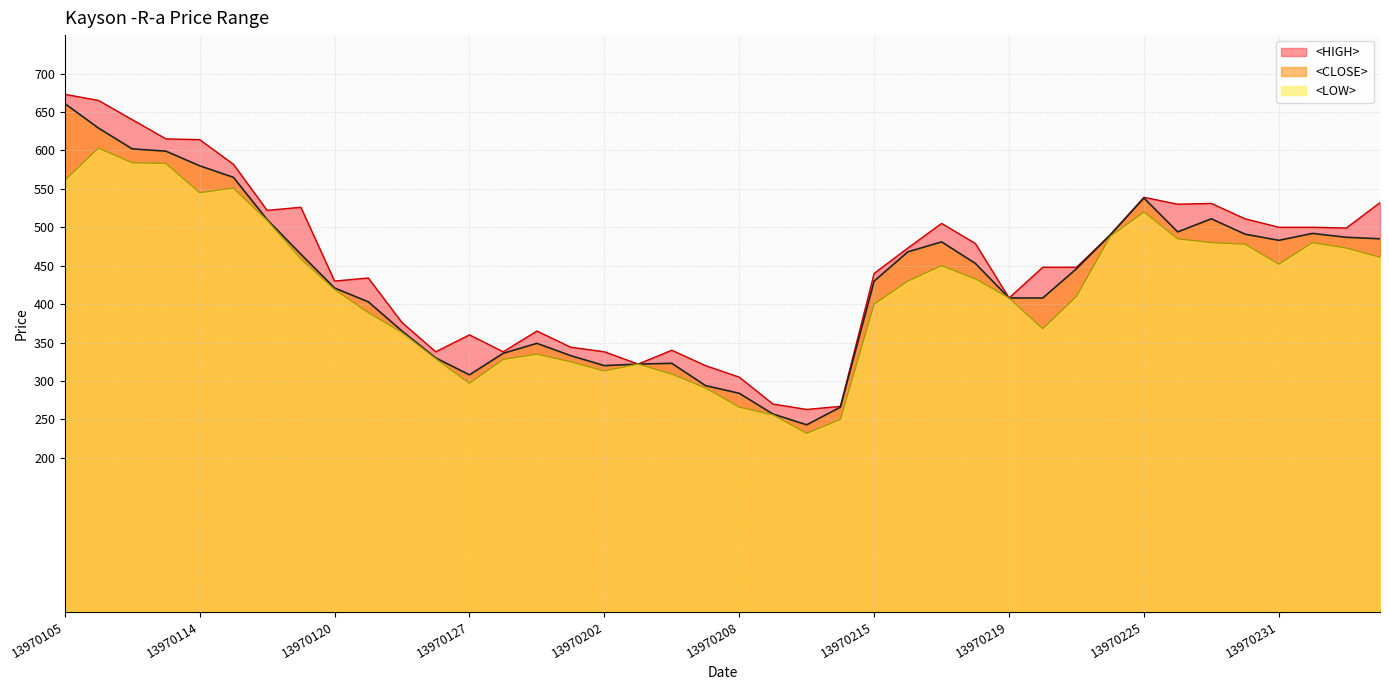

Reading right to left, extract all data points from this chart.

<CLOSE>: 485	487	492	483	491	511	494	538	490	446	408	408	453	481	468	430	266	243	257	284	294	323	322	320	333	349	336	308	330	365	403	421	465	510	565	580	599	602	629	661
<HIGH>: 532	499	500	500	511	531	530	539	490	448	448	408	479	505	473	440	267	263	270	305	320	340	322	338	344	365	338	360	338	376	434	430	526	522	582	614	615	640	665	673
<LOW>: 461	473	480	452	478	480	485	520	488	410	368	408	433	450	430	400	250	232	256	266	291	309	322	313	325	335	328	297	329	363	389	419	459	509	551	545	583	584	603	561